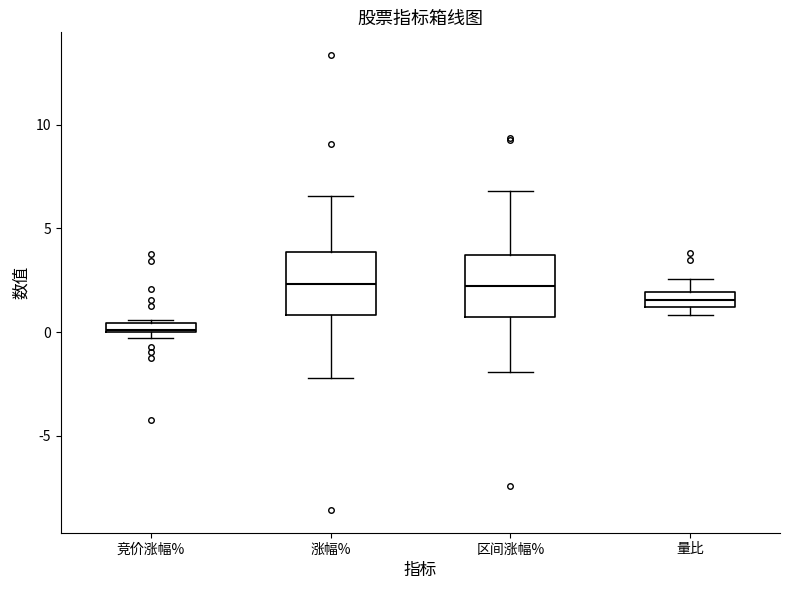

Where is the lower edge of the box for 竞价涨幅% on the y-axis? The values are not printed on the chart, so give them approximately, as read against the axis.

0.0